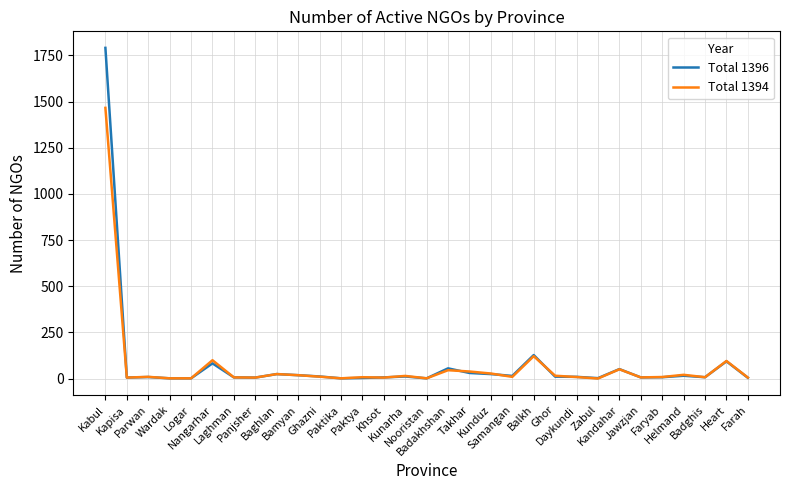

List the series in order of their peak value, highest first.

Total 1396, Total 1394